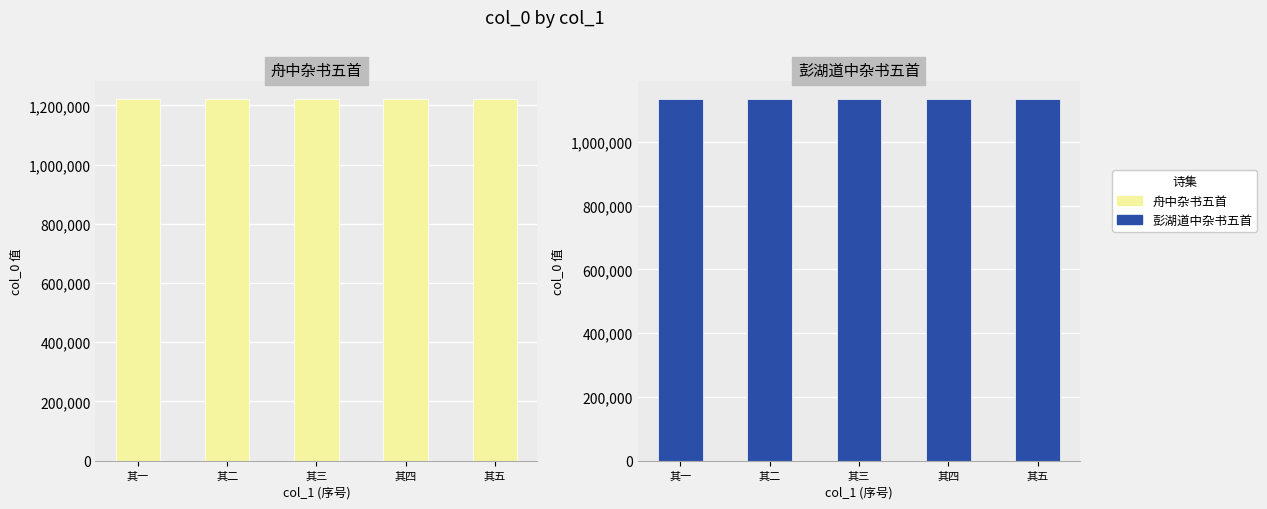

Which series has the largest total across all categories?

舟中杂书五首